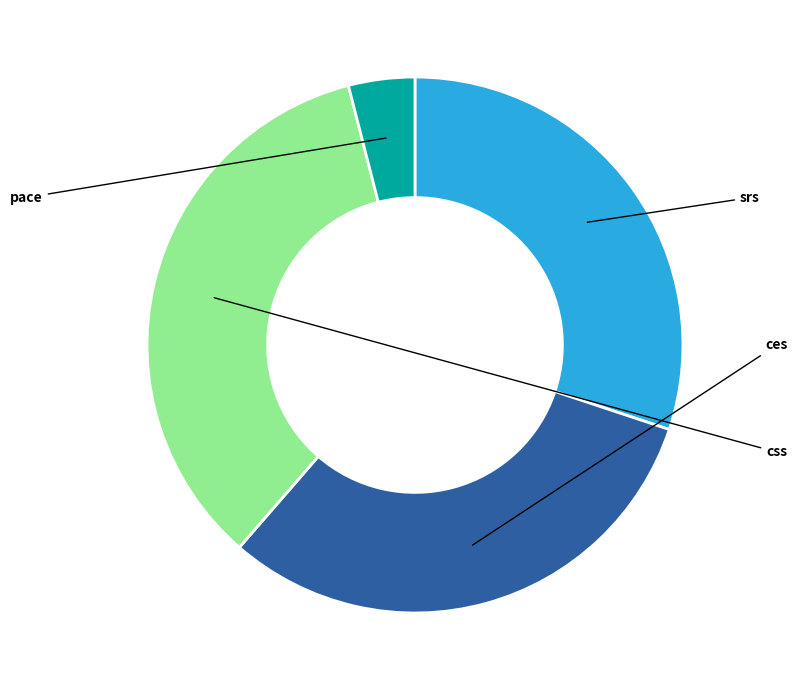

Is there any slice that represents more than half of the pie?

No